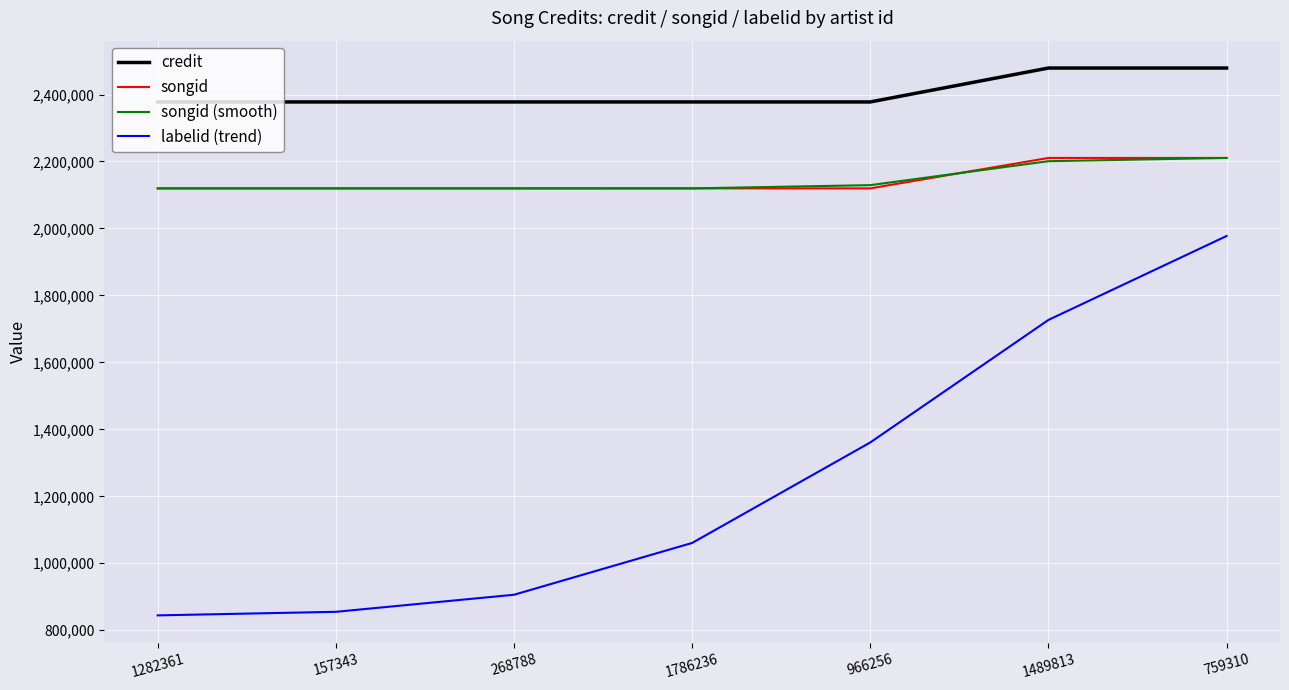

Which series has the largest range (max minus min)?

labelid (trend)